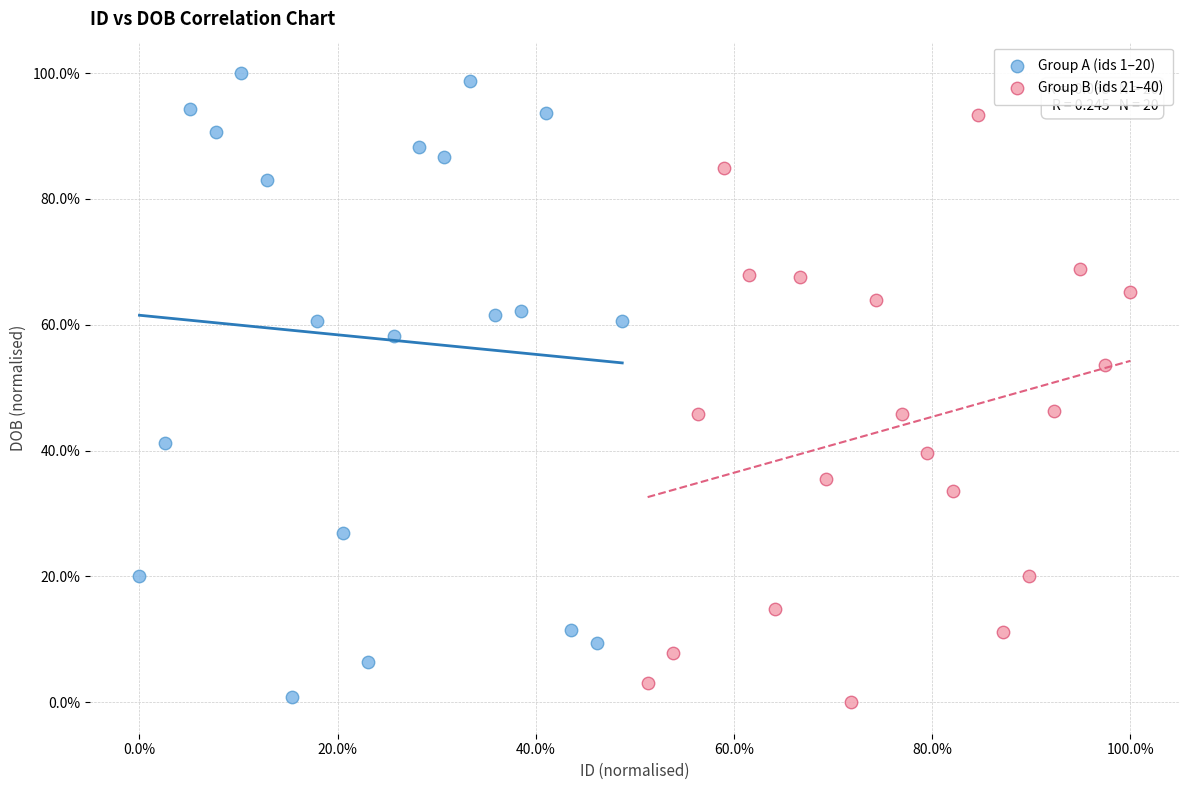

Which series has the widest spread of Y values?

Group A (ids 1–20)